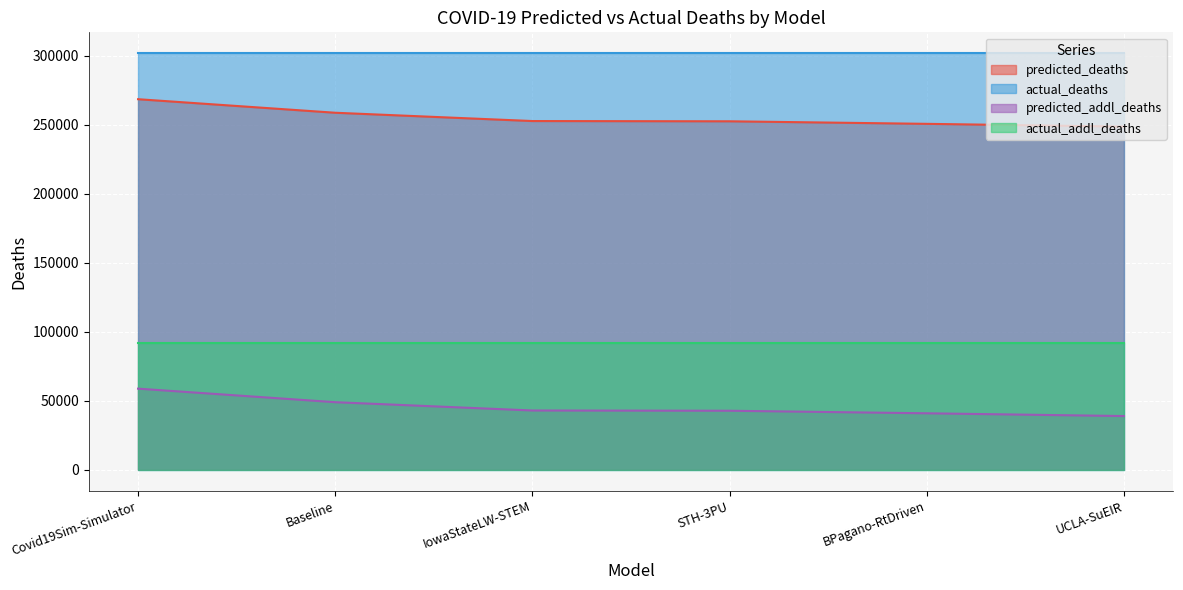

Which series has the largest total across all categories?

actual_deaths